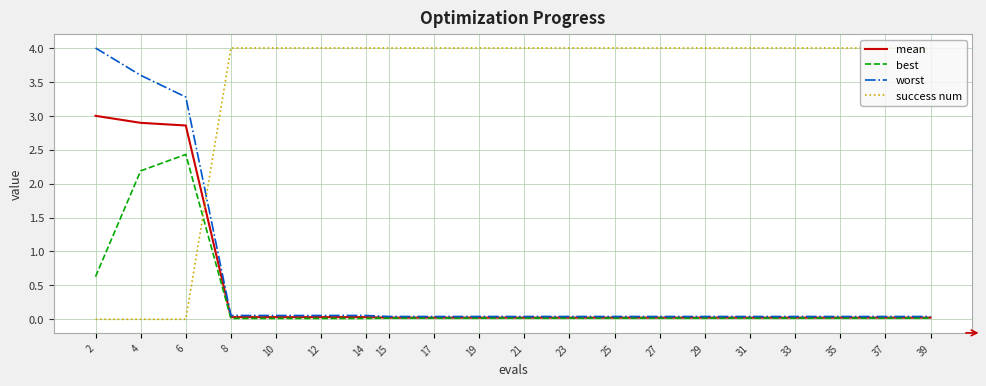

What is the maximum value for worst?

4.0